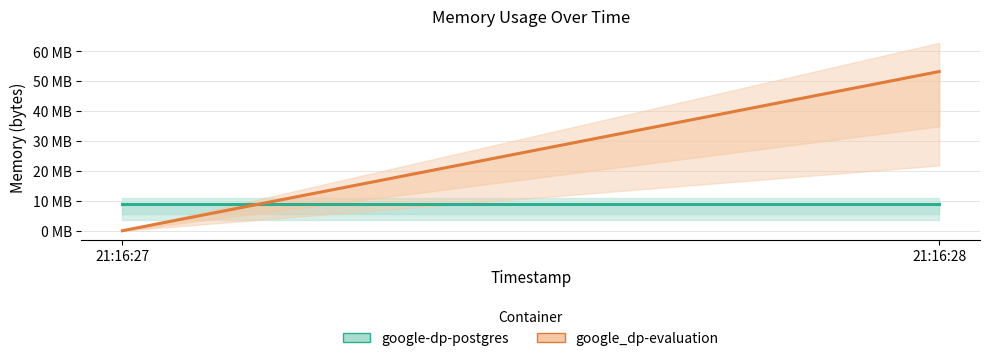

What is the sum of the google_dp-evaluation values at 21:16:27 and 21:16:28?

53280768